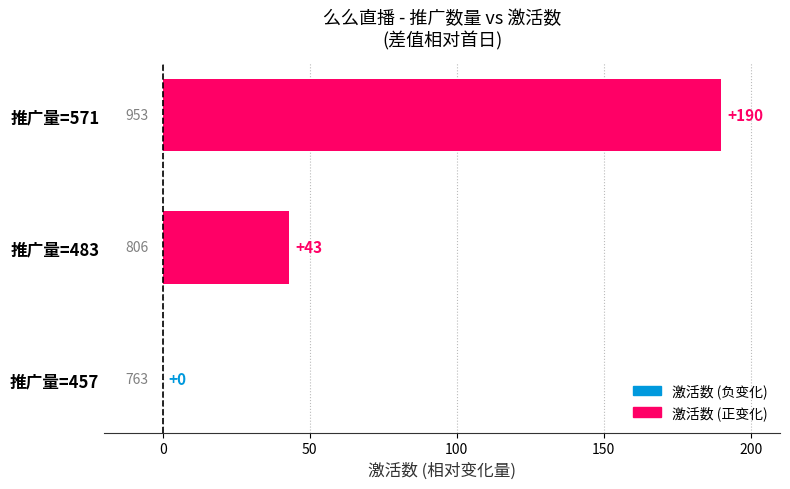

Which label corresponds to the largest value in the chart?

推广量=571